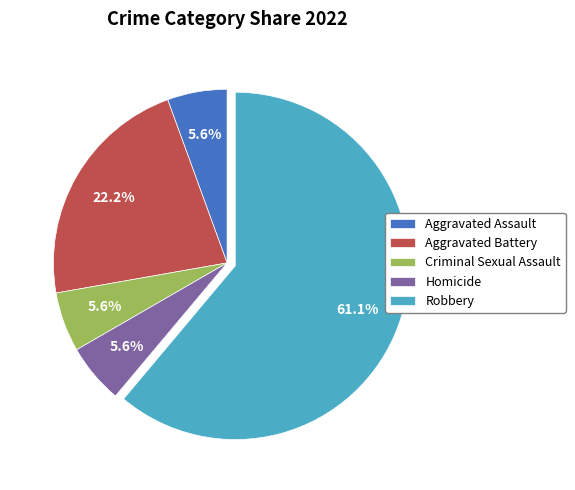

What is the largest slice in the pie chart?

Robbery